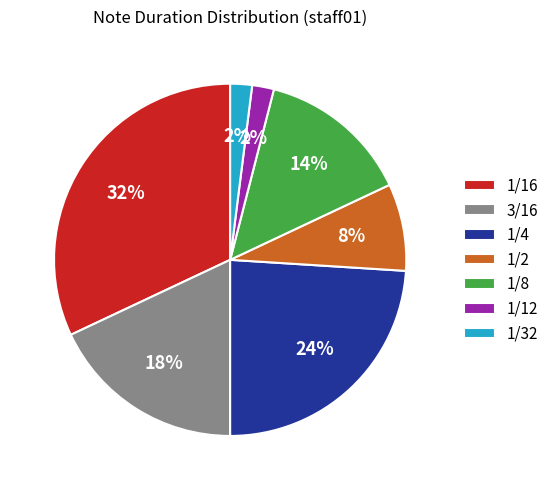

Which slice is the largest?

1/16